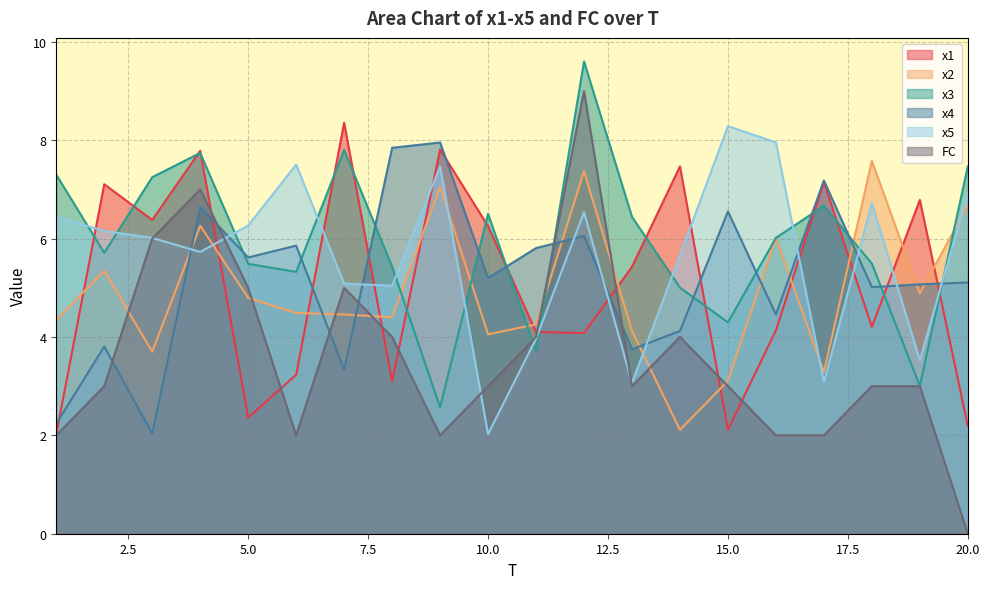

Which has a higher value, 10 or 7?

7